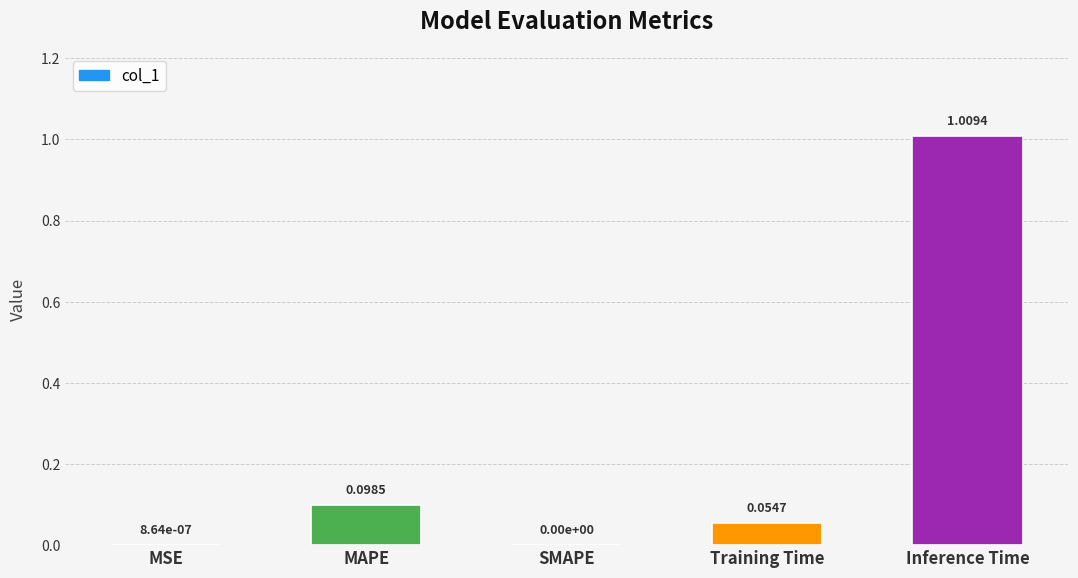

How many data points does each series have?

5